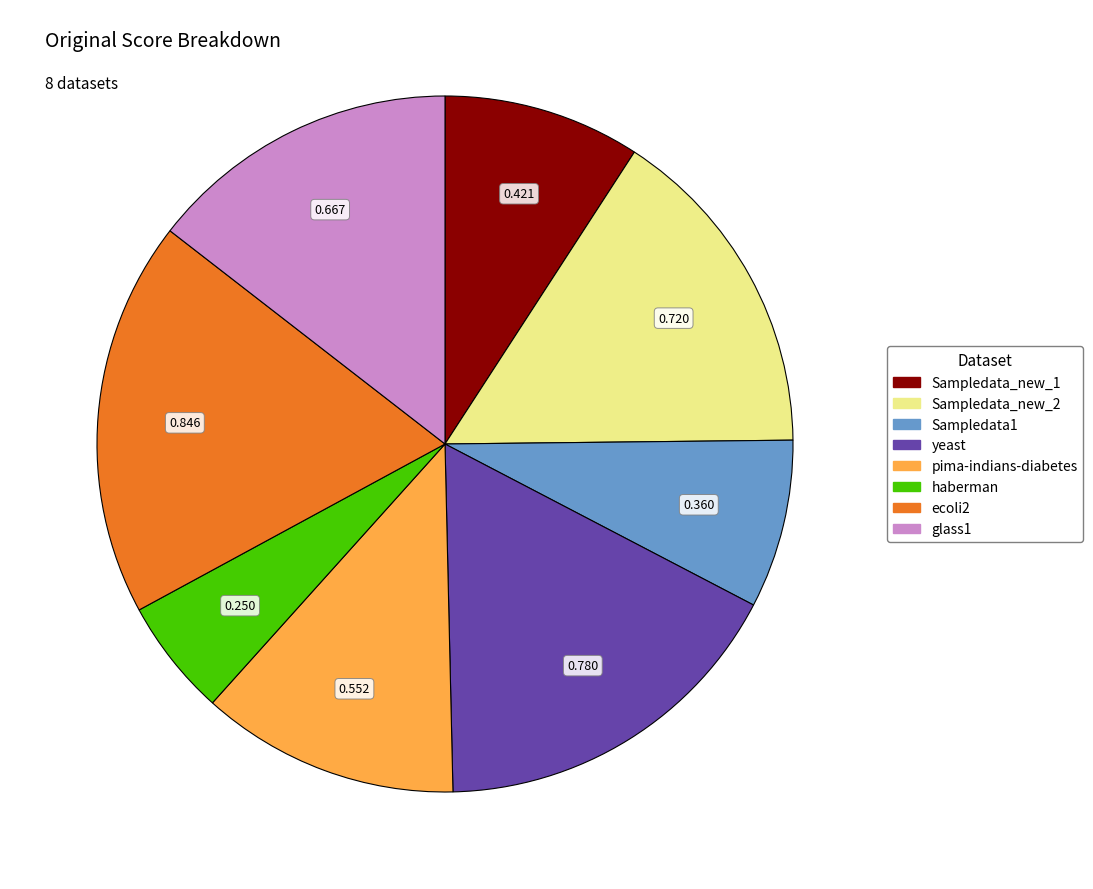

What is the largest slice in the pie chart?

ecoli2